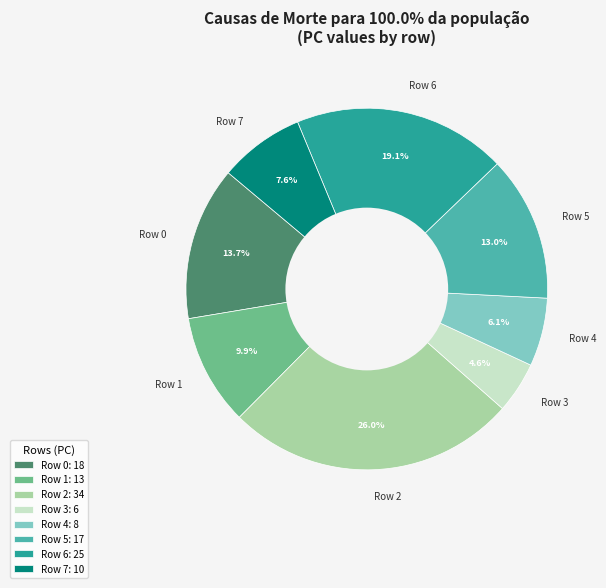

Does any single category account for the majority?

No